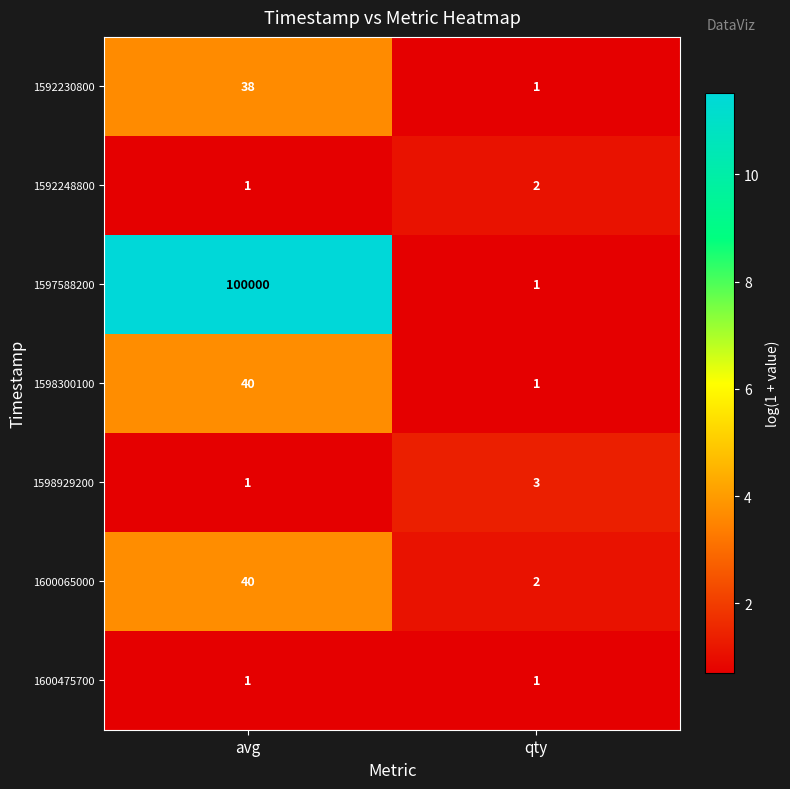

At how many categories does at least one series exceed 1?

2